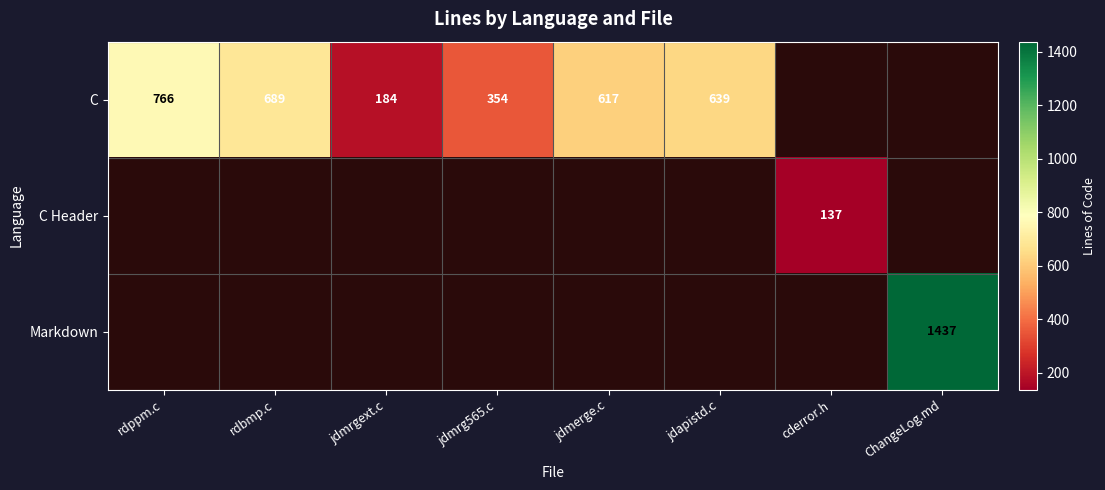

The C series shows 1211 at rdppm.c. True or false?

False